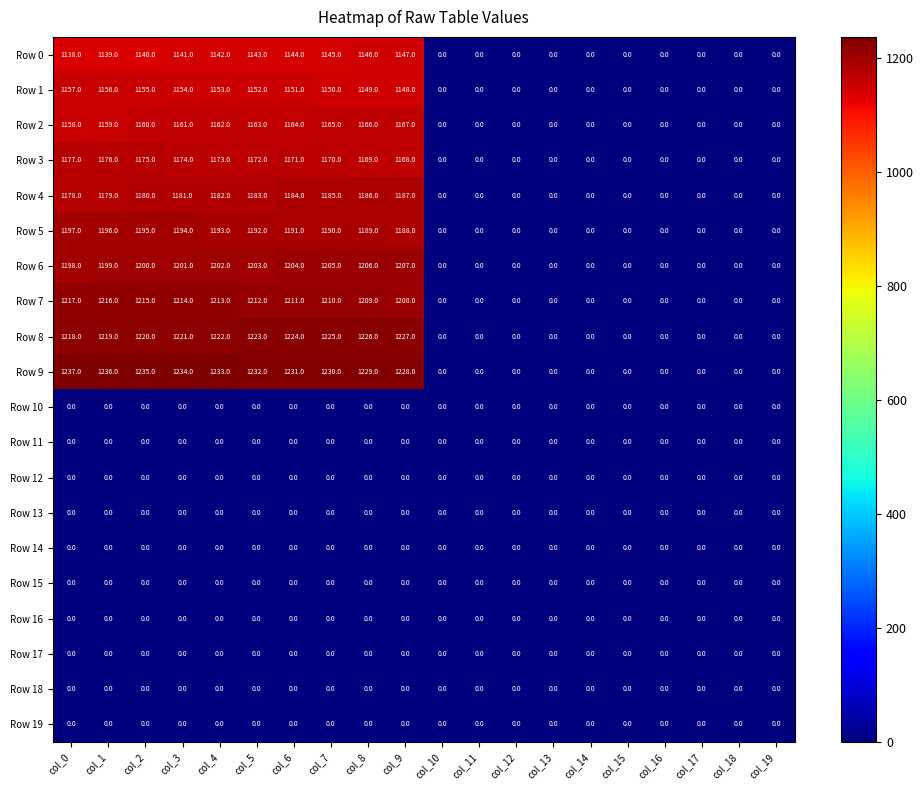

What is the greatest value displayed?

1237